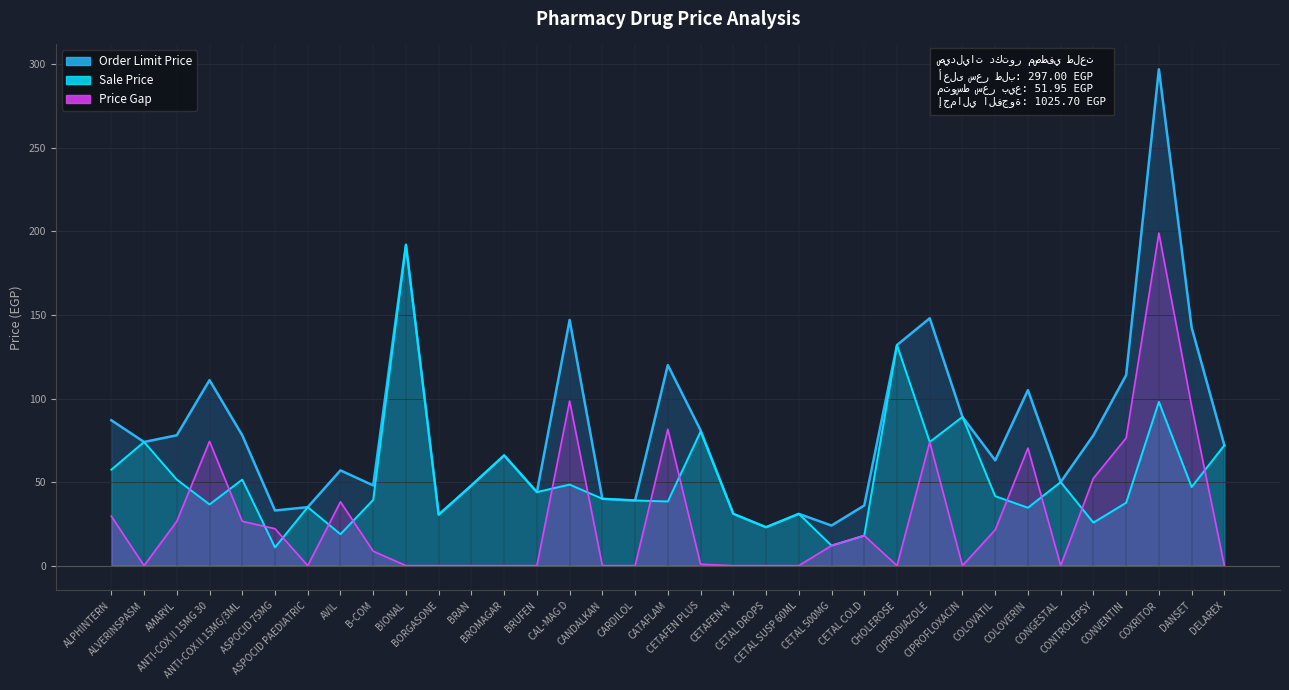

Where is the first local minimum for Price Gap?

ALVERINSPASM